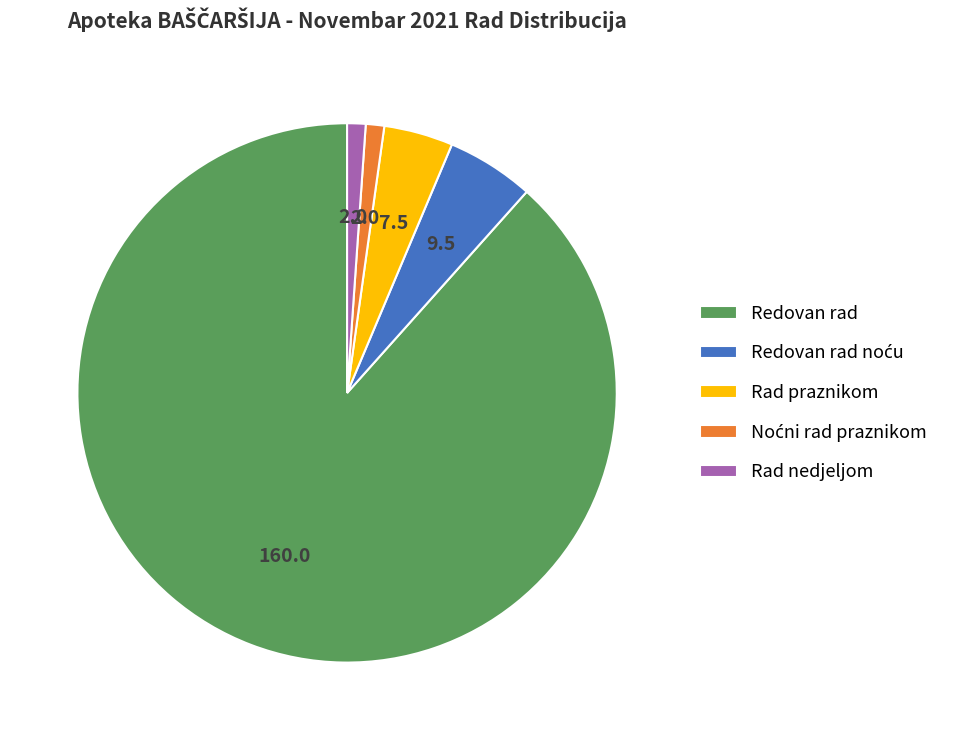

Does Rad praznikom represent more than half of the total?

No